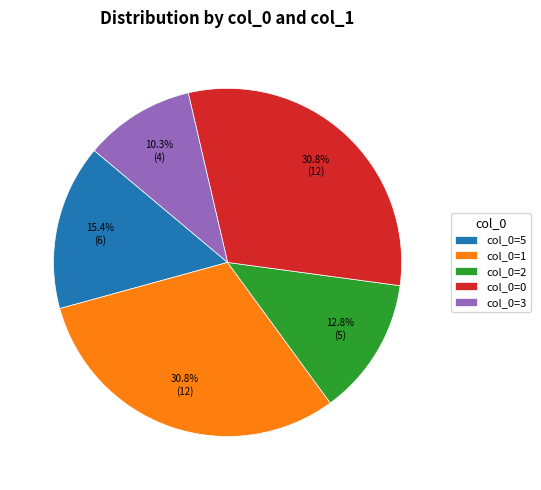

Is there any slice that represents more than half of the pie?

No